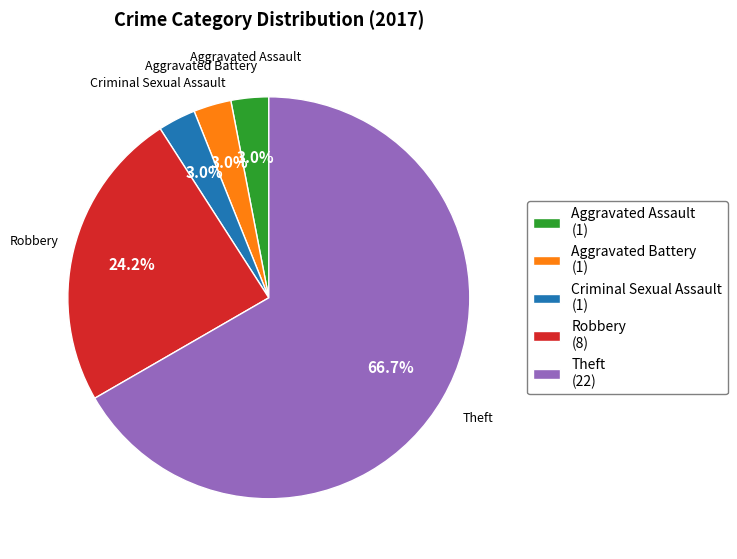

Is there a majority slice in this chart?

Yes